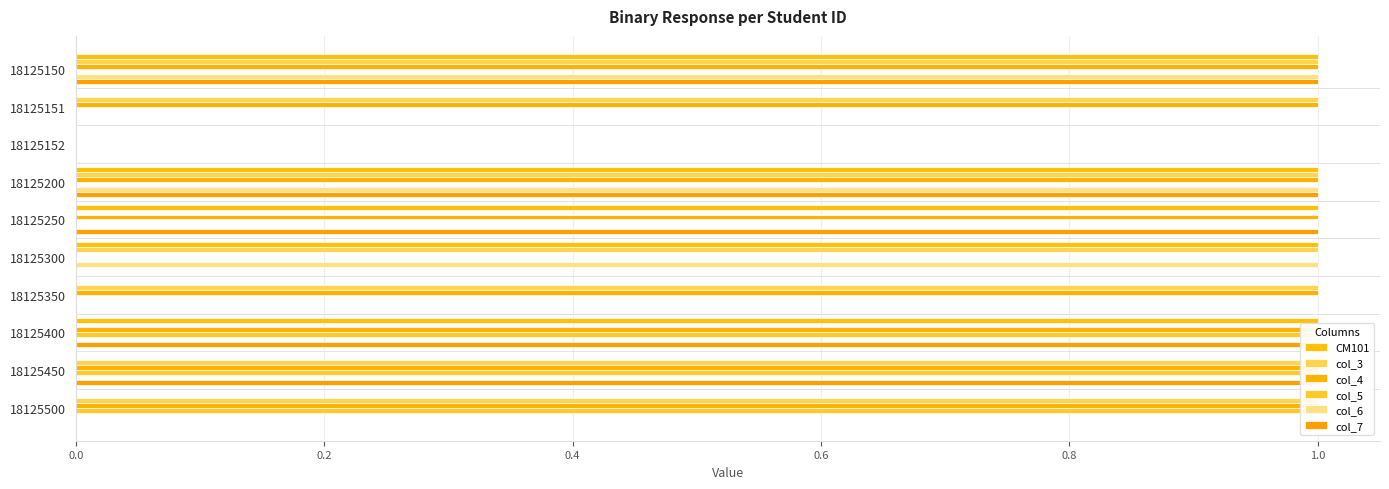

Is the value of col_3 at 18125151 greater than the value of col_5 at 18125450?

No